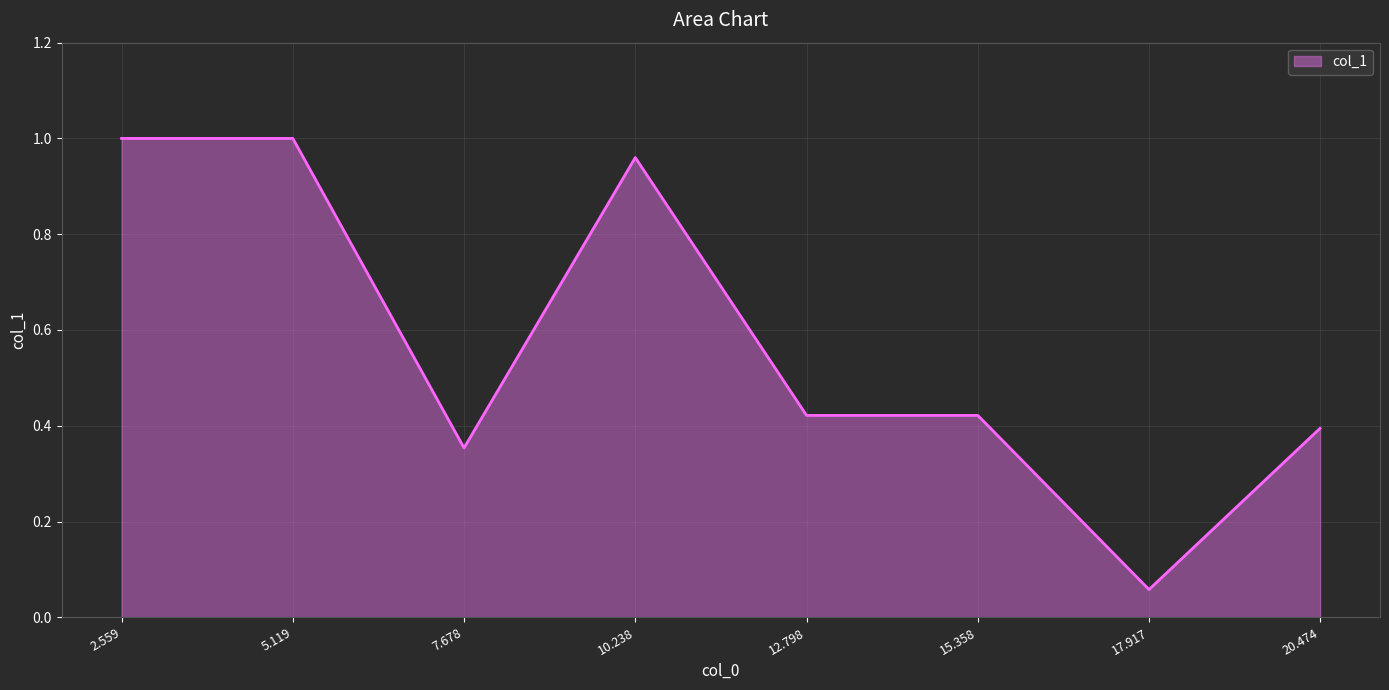

Which label corresponds to the smallest value in the chart?

17.917